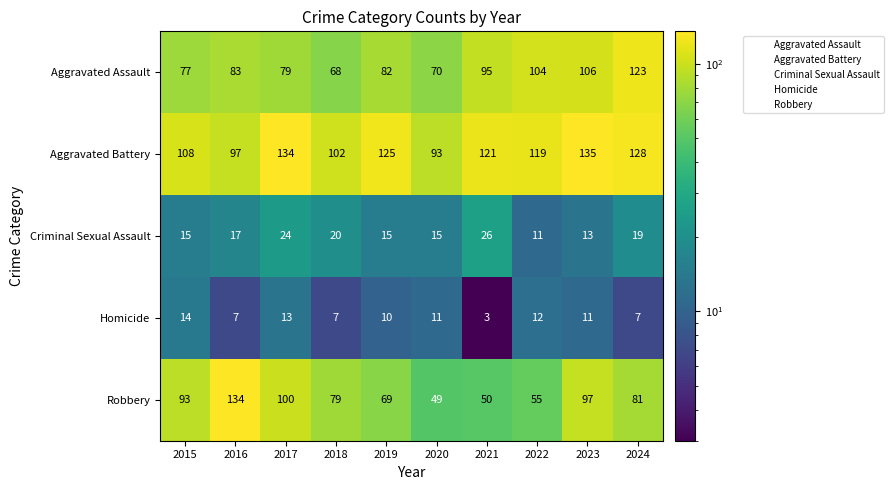

Rank the categories by Aggravated Battery value from highest to lowest.

2023, 2017, 2024, 2019, 2021, 2022, 2015, 2018, 2016, 2020